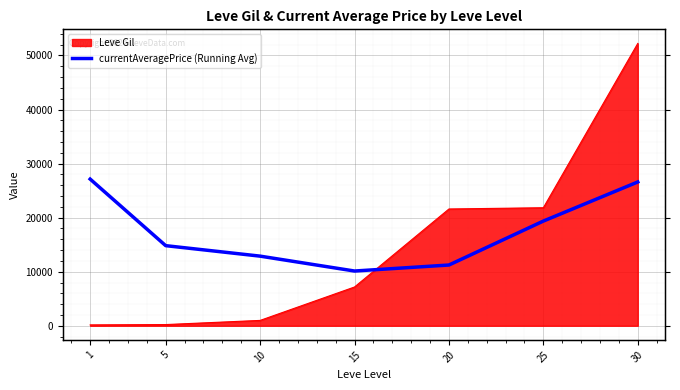

Where is the data nearest to the value 18626?

25